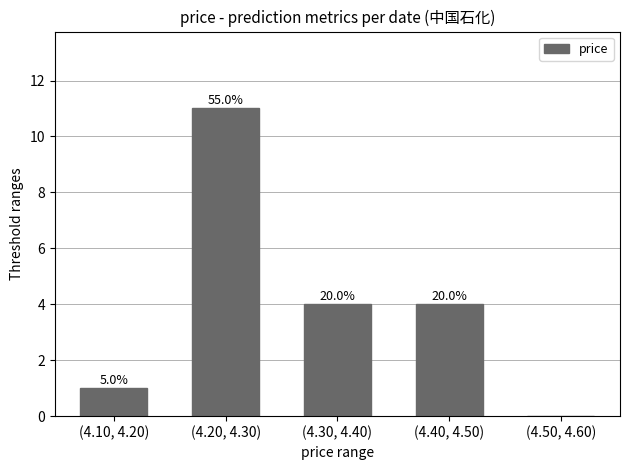

Reading left to right, what are all the values shown in this chart?

1	11	4	4	0